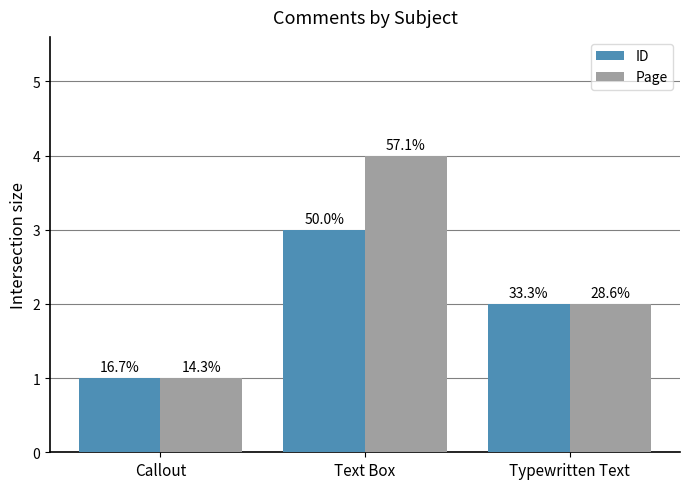

What is the lowest value of the Page series?

1